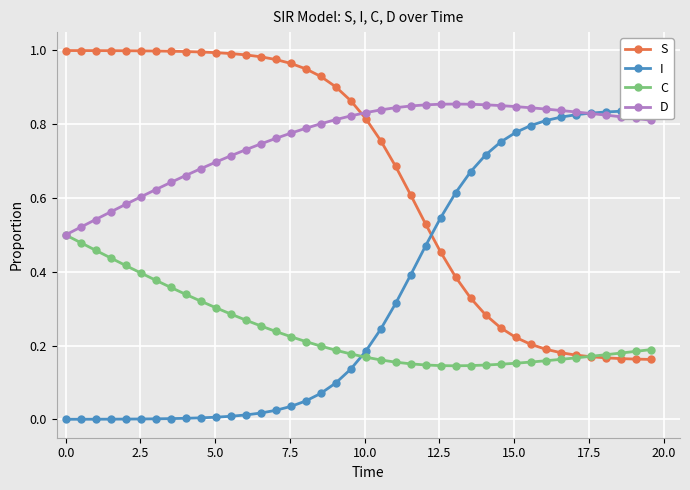

Which series ends up on top after the final intersection of S and D?

D